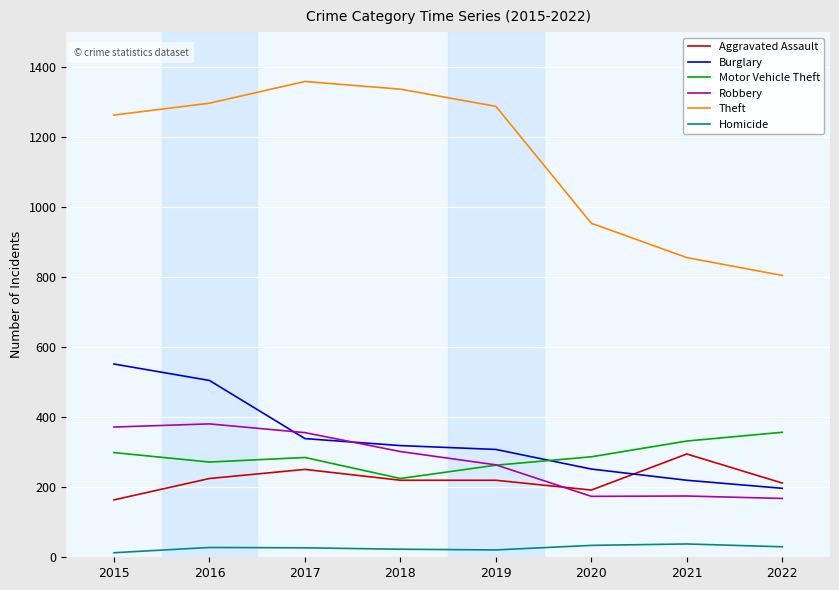

Where is the first local maximum for Aggravated Assault?

2017